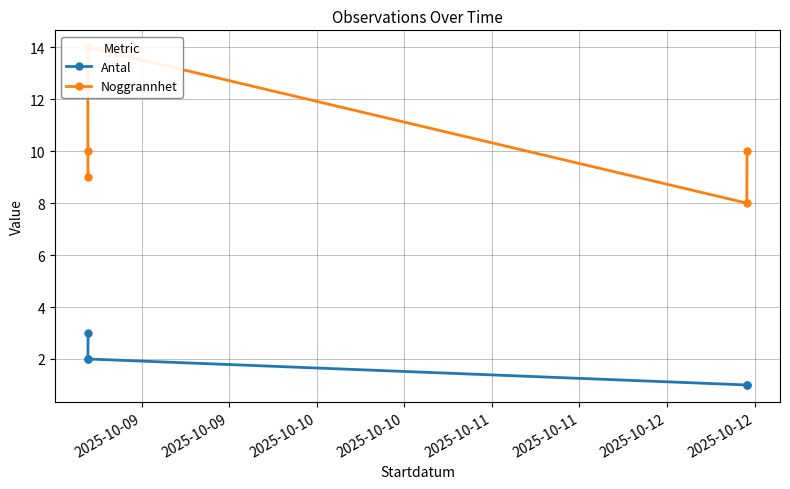

What is the value of the Antal point at the 2nd from the left?

2